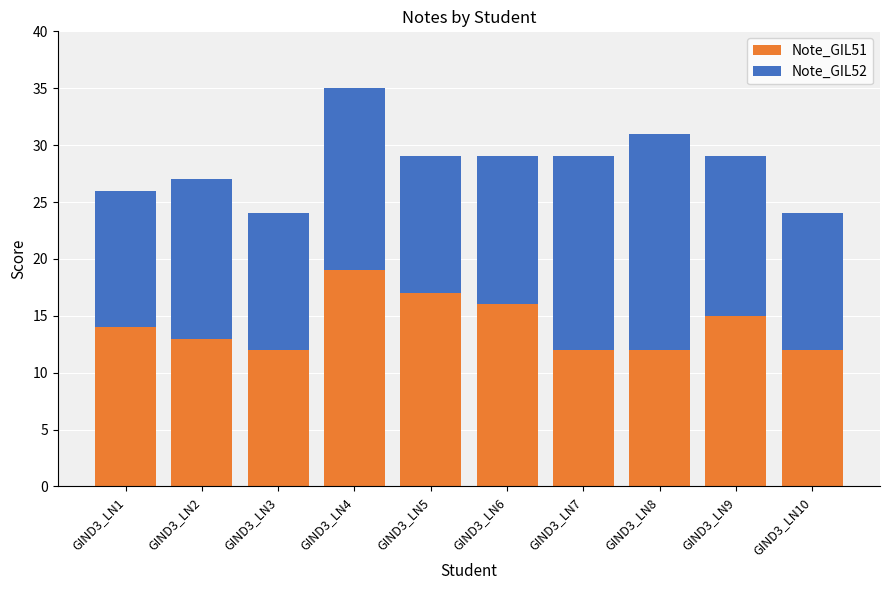

What is the total value across all series at GIND3_LN6?

29